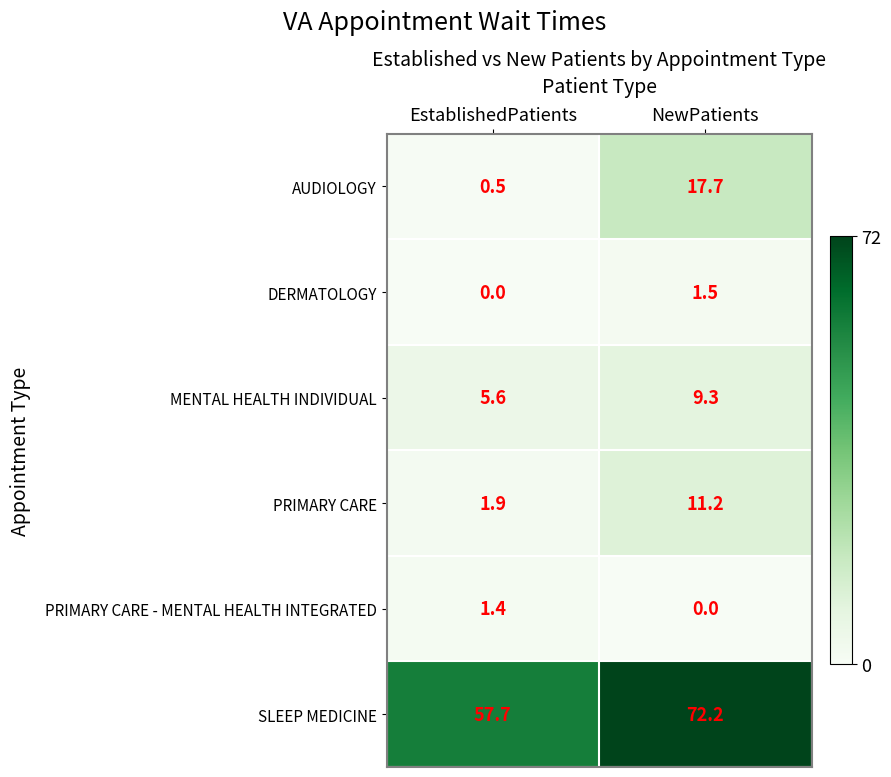

Which label corresponds to the largest value in the chart?

NewPatients